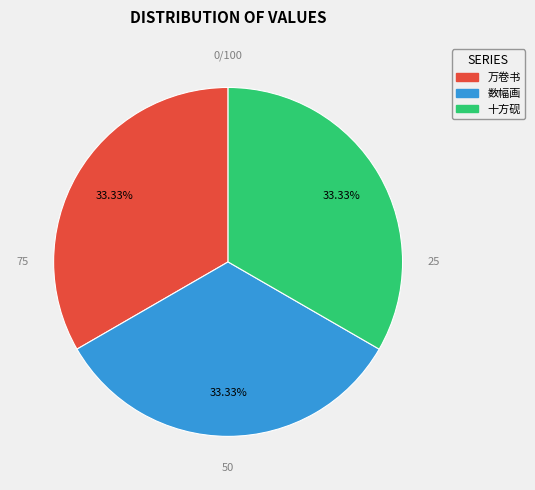

How many slices are in this pie chart?

3